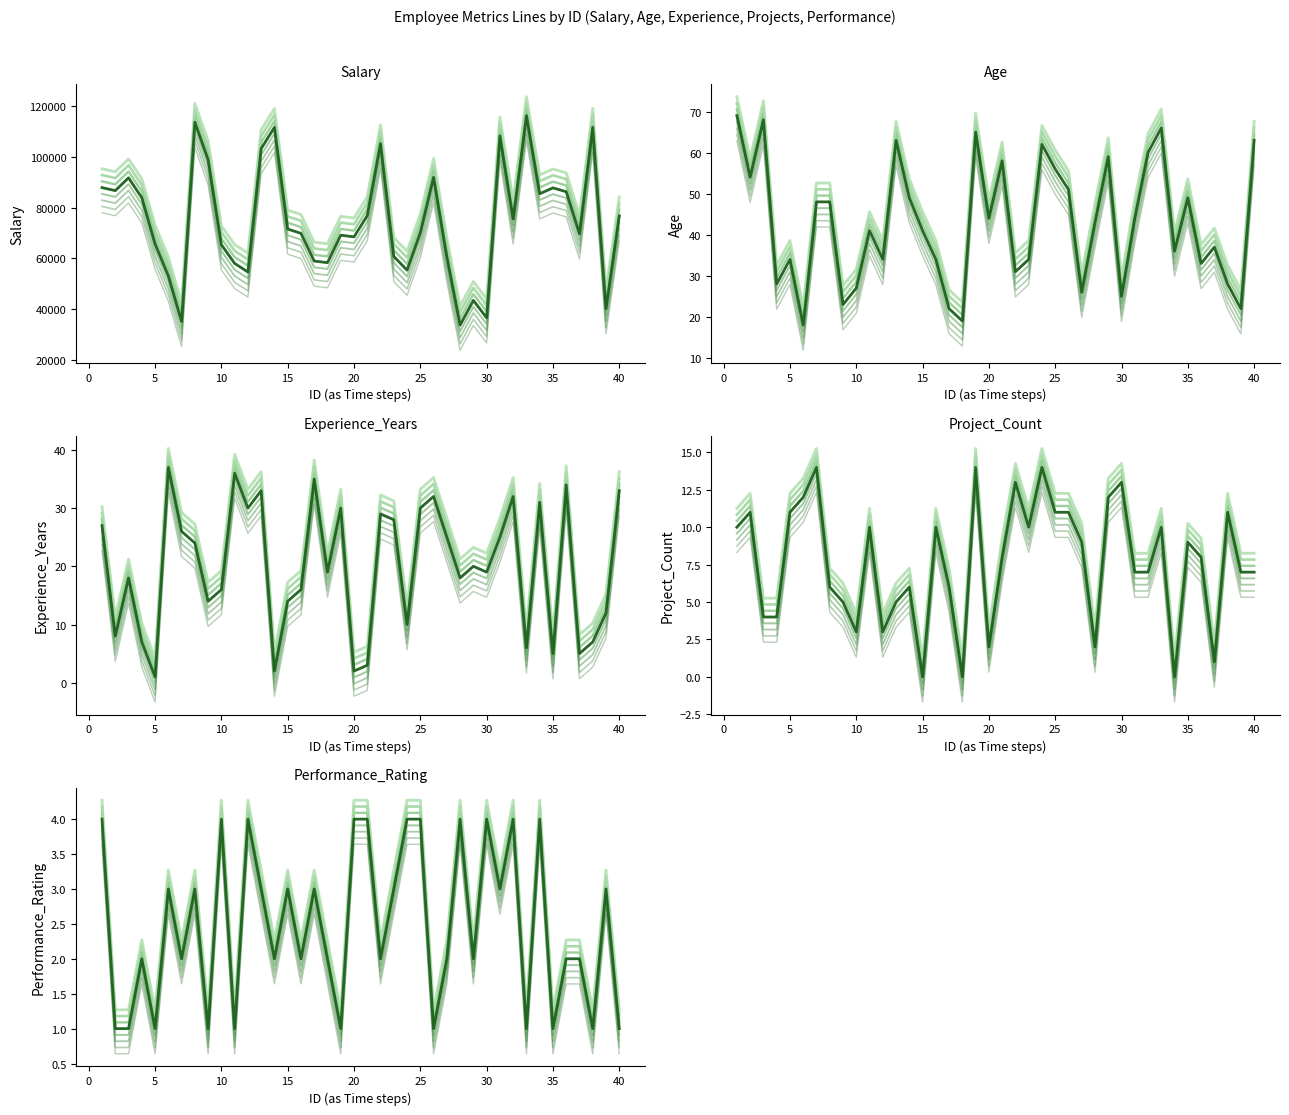

True or false: Age has more than 0 interior local peaks.

True